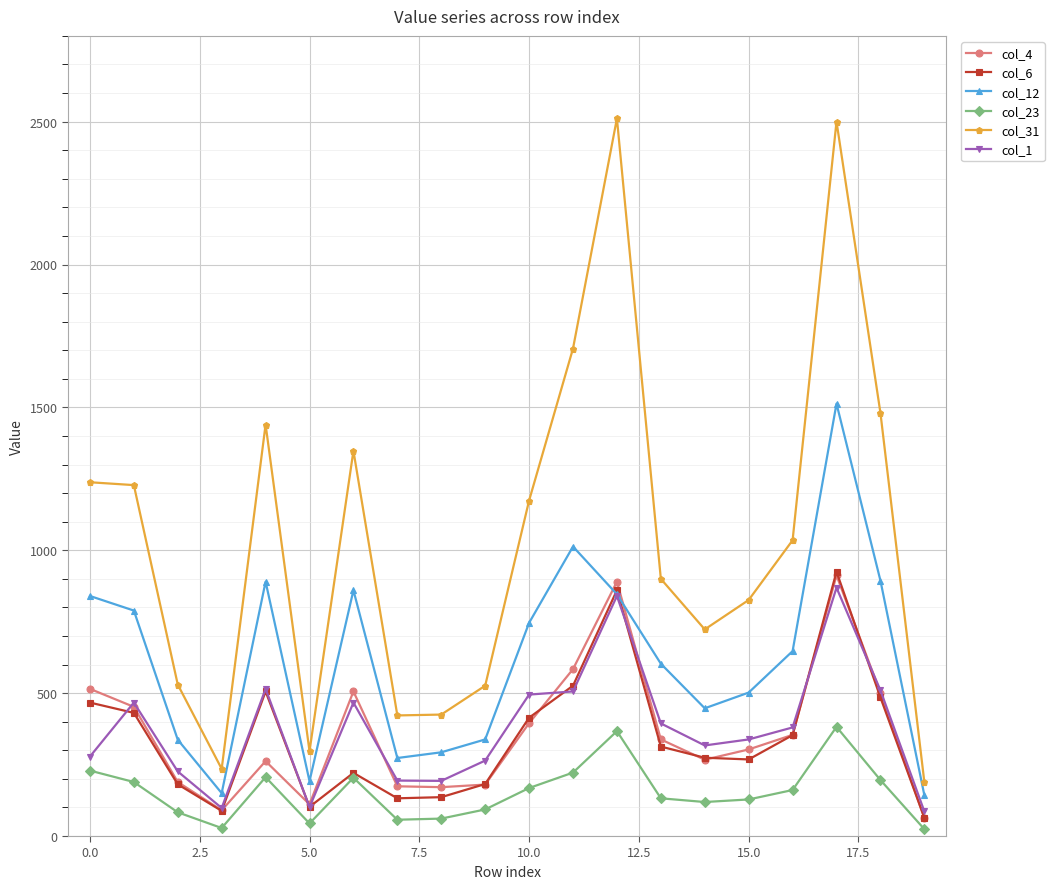

Which series has the largest total across all categories?

col_31